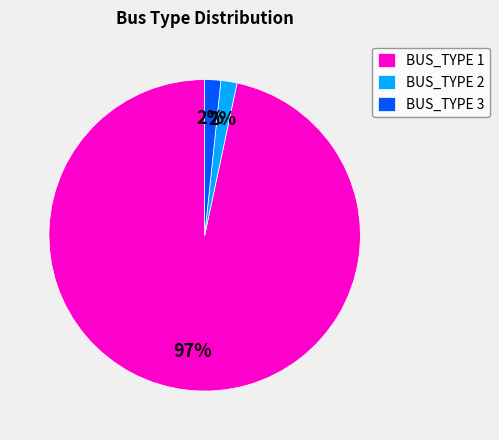

Do BUS_TYPE 3 and BUS_TYPE 1 together represent more than half of the pie?

Yes